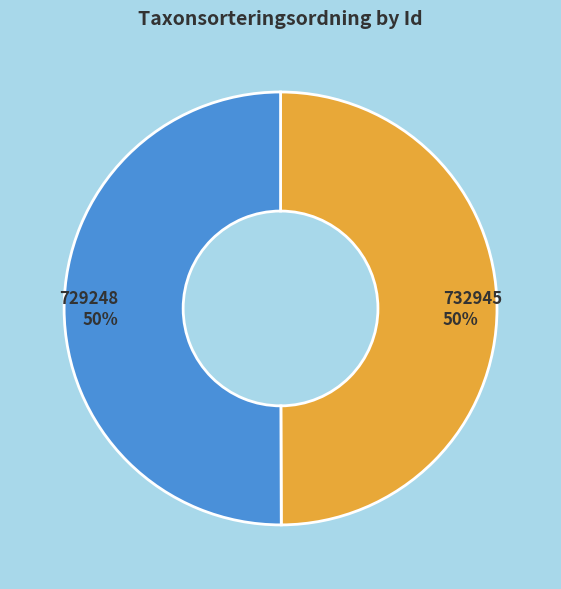

The 732945 slice represents 59% of the pie. True or false?

False